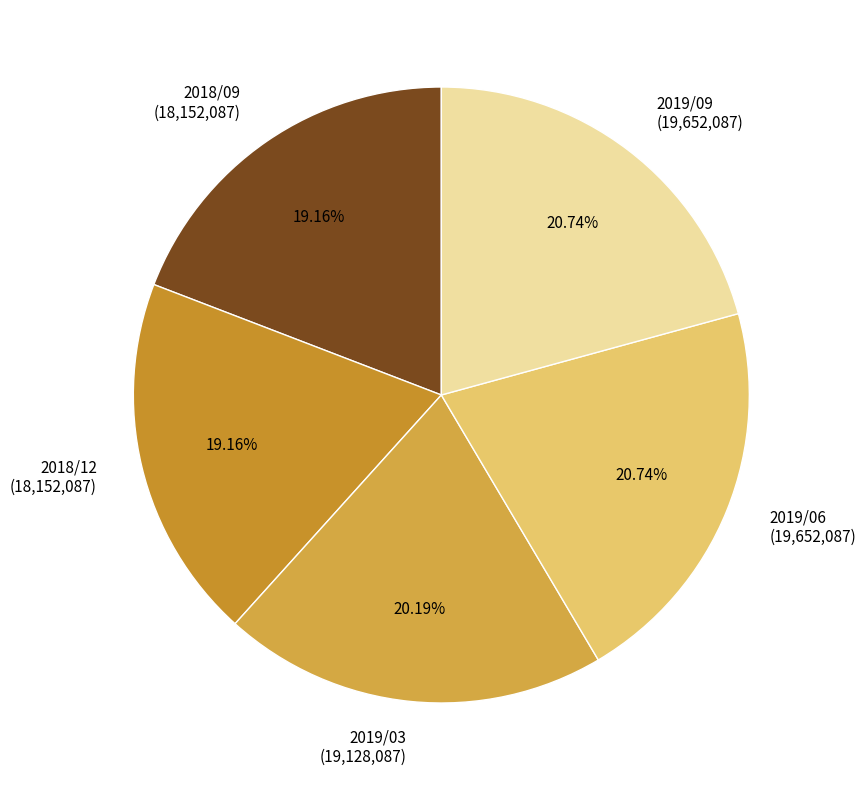

True or false: 2018/12 accounts for 19% of the total.

True